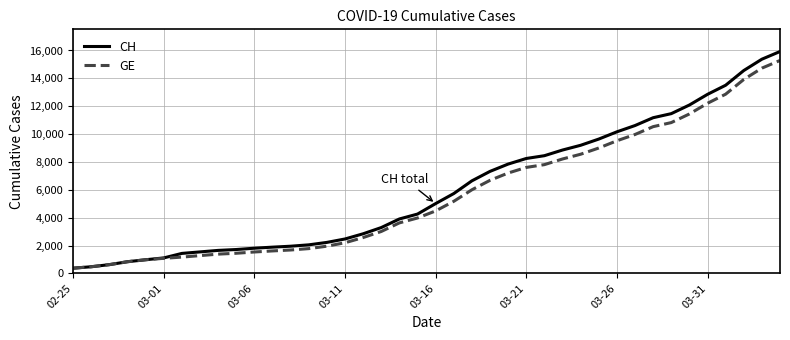

What are all the series names shown in the legend?

CH, GE